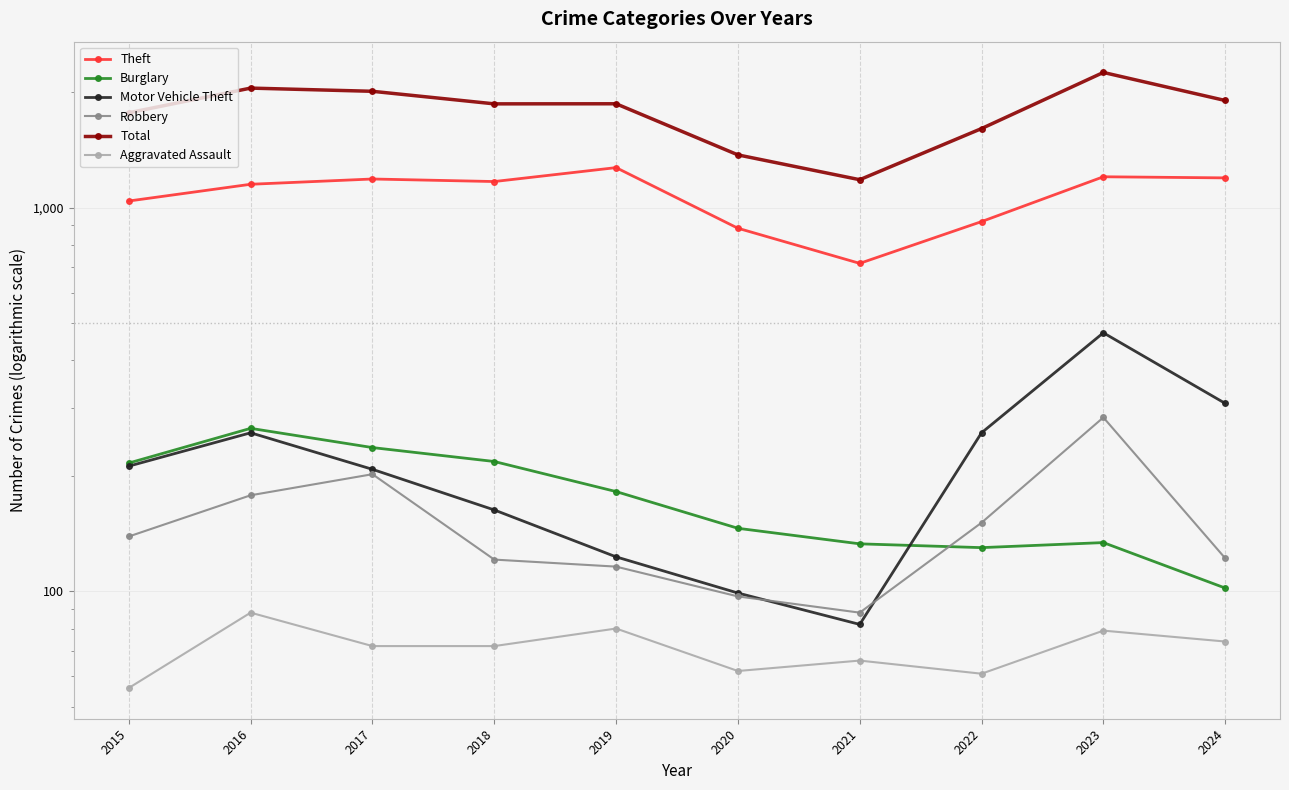

Reading left to right, what are all the values shown in this chart?

Theft: 2015=1041	2016=1151	2017=1188	2018=1170	2019=1272	2020=884	2021=716	2022=920	2023=1204	2024=1196
Burglary: 2015=216	2016=266	2017=237	2018=218	2019=182	2020=146	2021=133	2022=130	2023=134	2024=102
Motor Vehicle Theft: 2015=212	2016=259	2017=208	2018=163	2019=123	2020=99	2021=82	2022=259	2023=472	2024=309
Robbery: 2015=139	2016=178	2017=202	2018=121	2019=116	2020=97	2021=88	2022=151	2023=284	2024=122
Total: 2015=1768	2016=2050	2017=2011	2018=1865	2019=1866	2020=1373	2021=1183	2022=1608	2023=2252	2024=1903
Aggravated Assault: 2015=56	2016=88	2017=72	2018=72	2019=80	2020=62	2021=66	2022=61	2023=79	2024=74